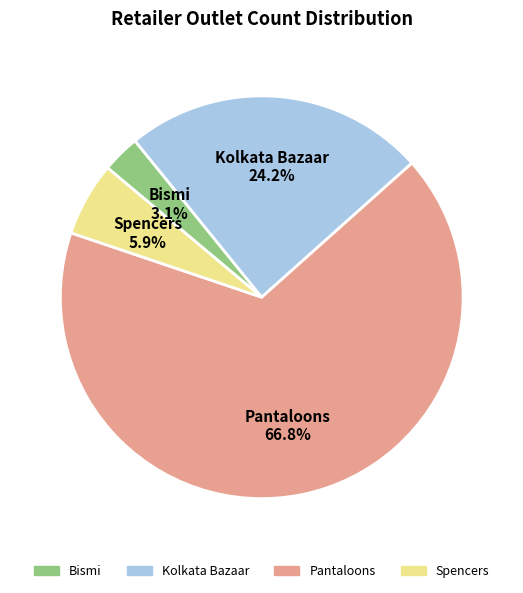

Does Bismi account for over 50% of the chart?

No